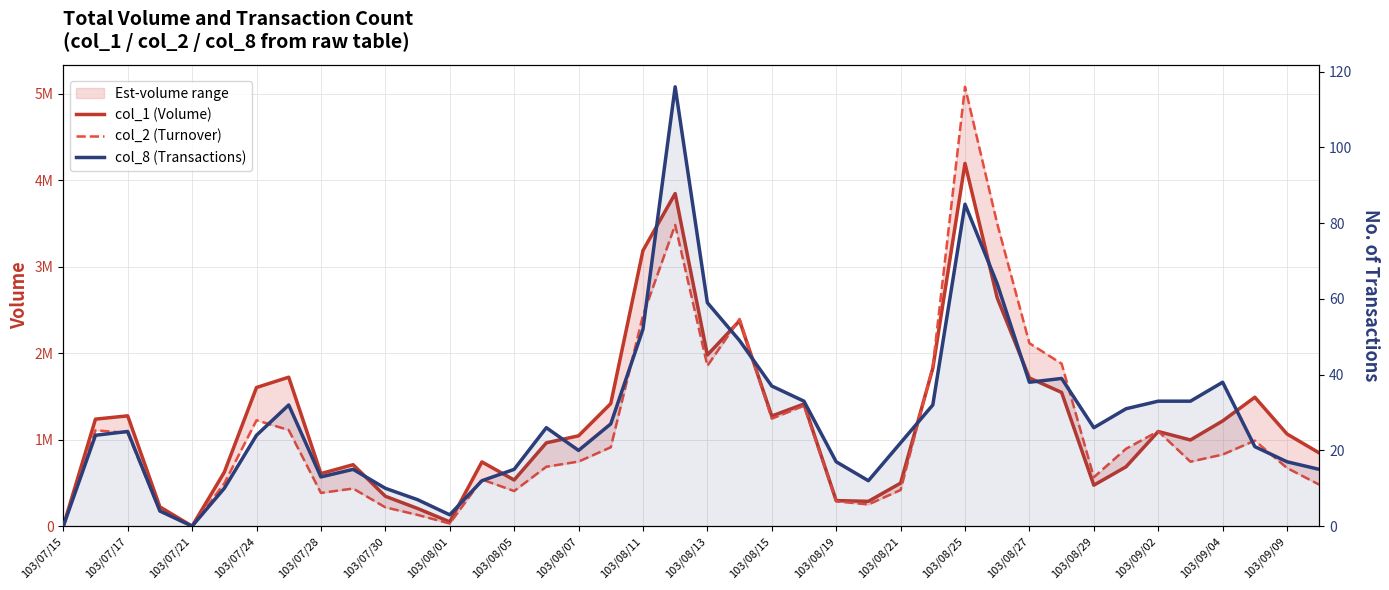

At which label does col_8 (Transactions) reach its minimum?

103/07/15